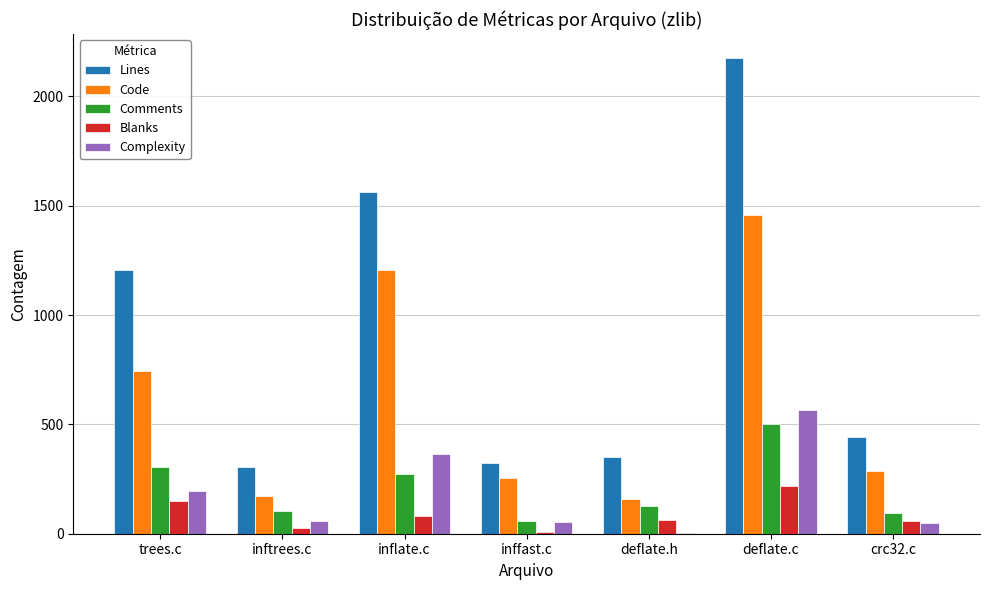

Which series has the largest range (max minus min)?

Lines